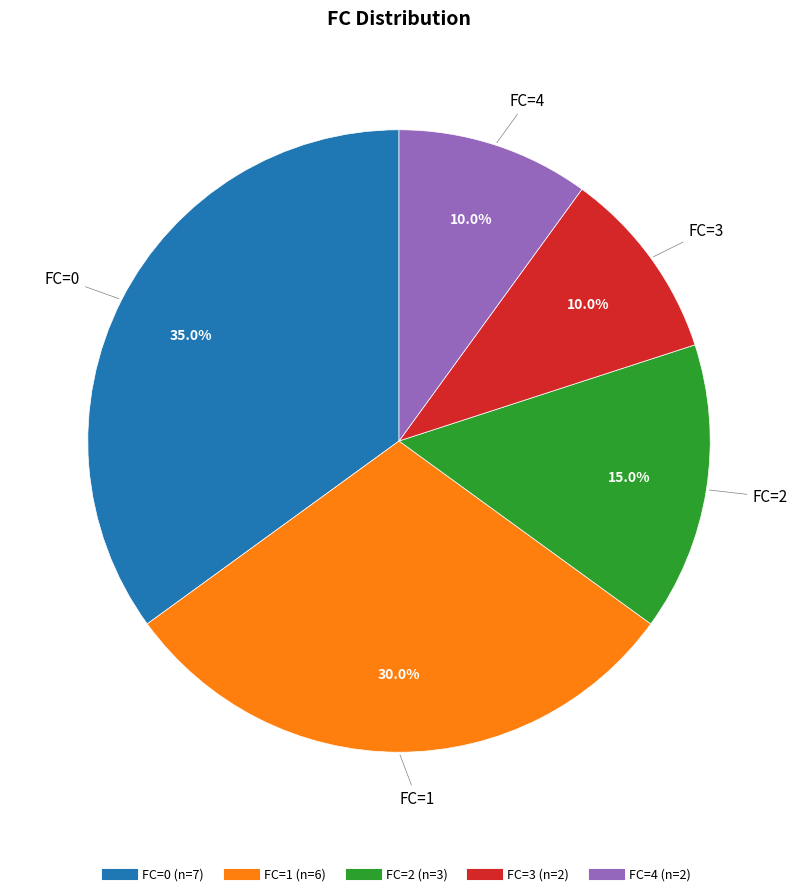

How much of the chart is everything except FC=4?

90.0%